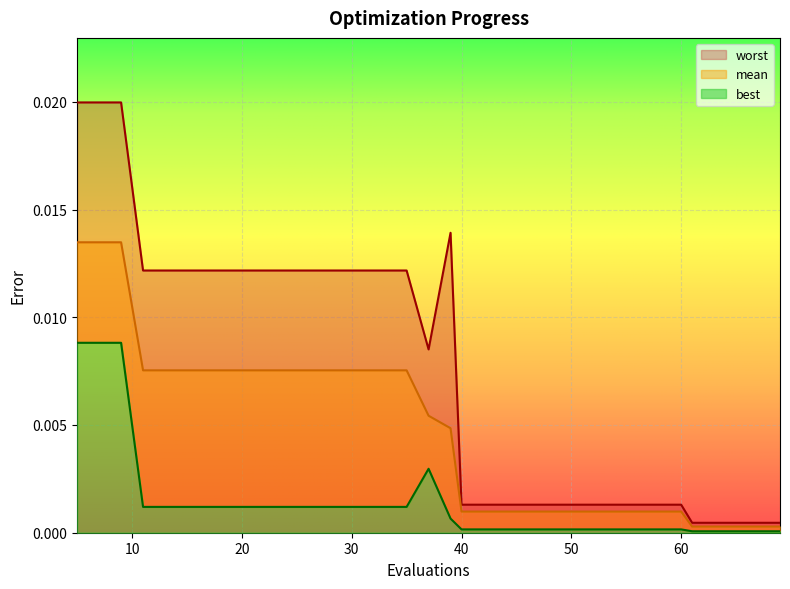

True or false: mean has a value of 0.0 at 52.

False